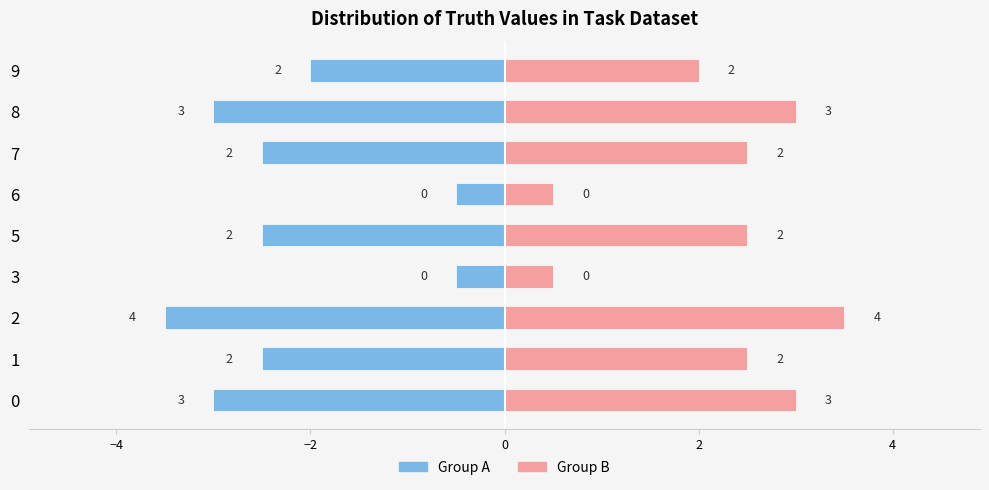

What is the difference between the maximum and minimum values in the Group B series?

3.0